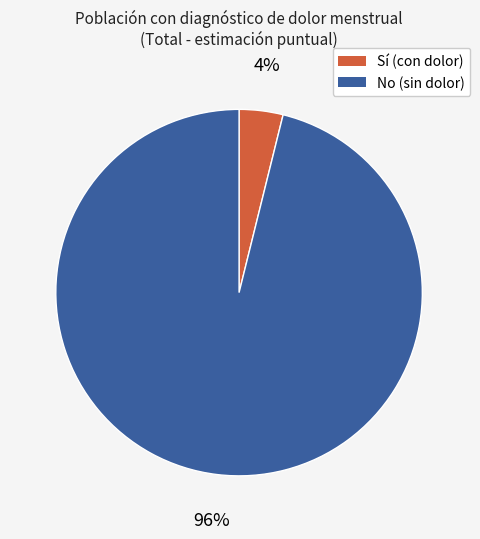

Does No account for over 50% of the chart?

Yes